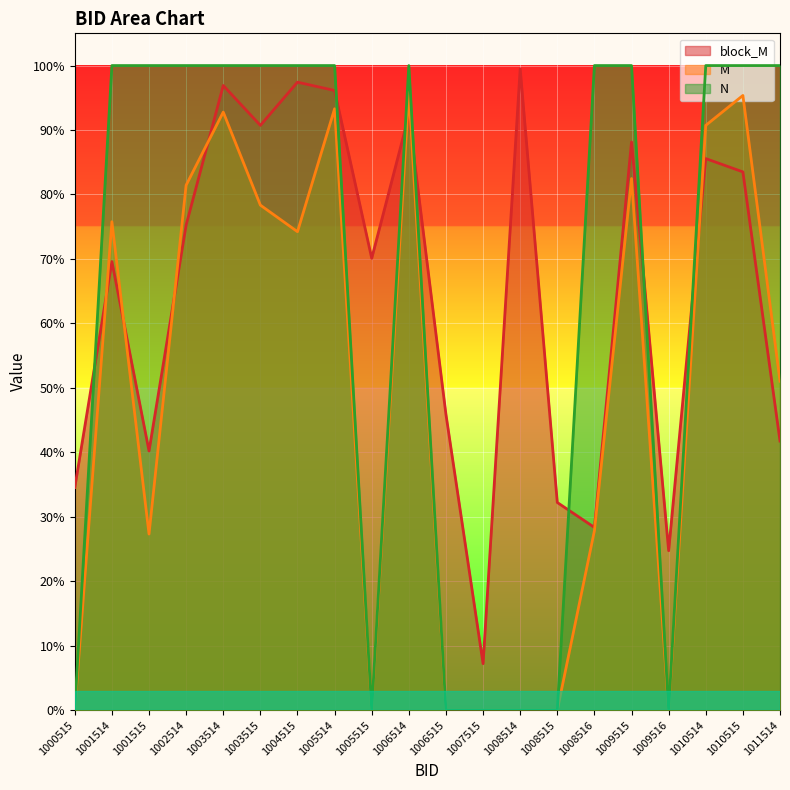

Which label corresponds to the largest value in the chart?

1001514